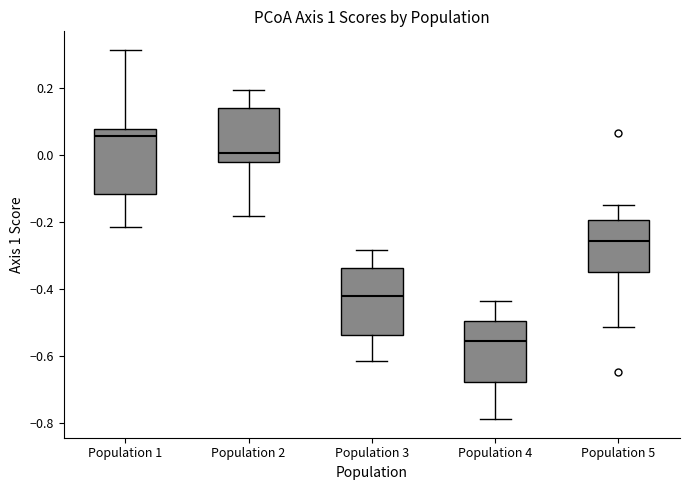

Which box has the lowest median line?

Population 4